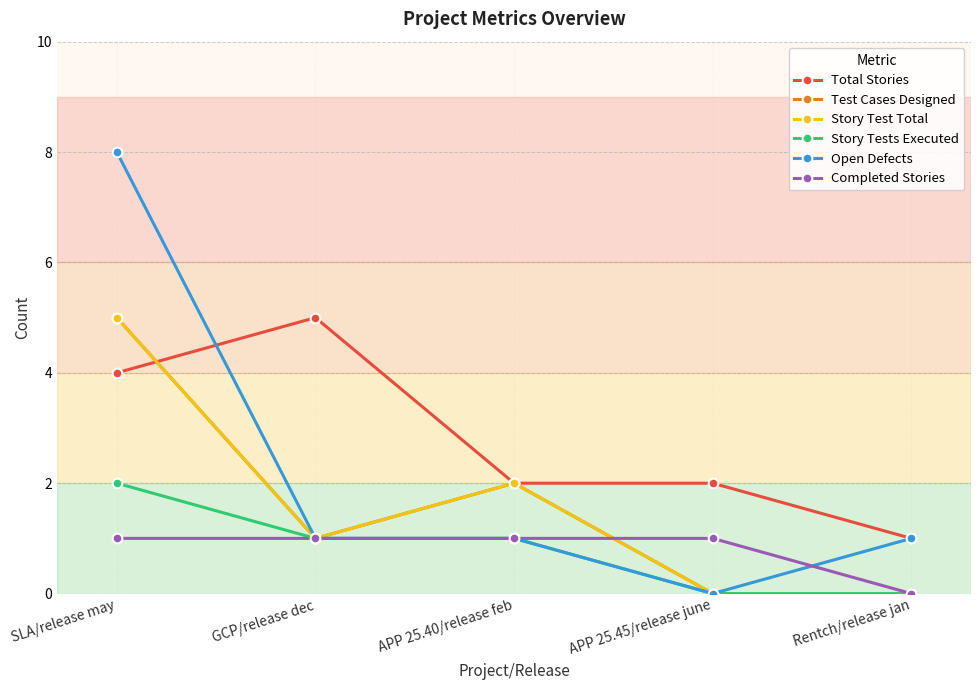

True or false: Total Stories and Story Tests Executed intersect in this chart.

False